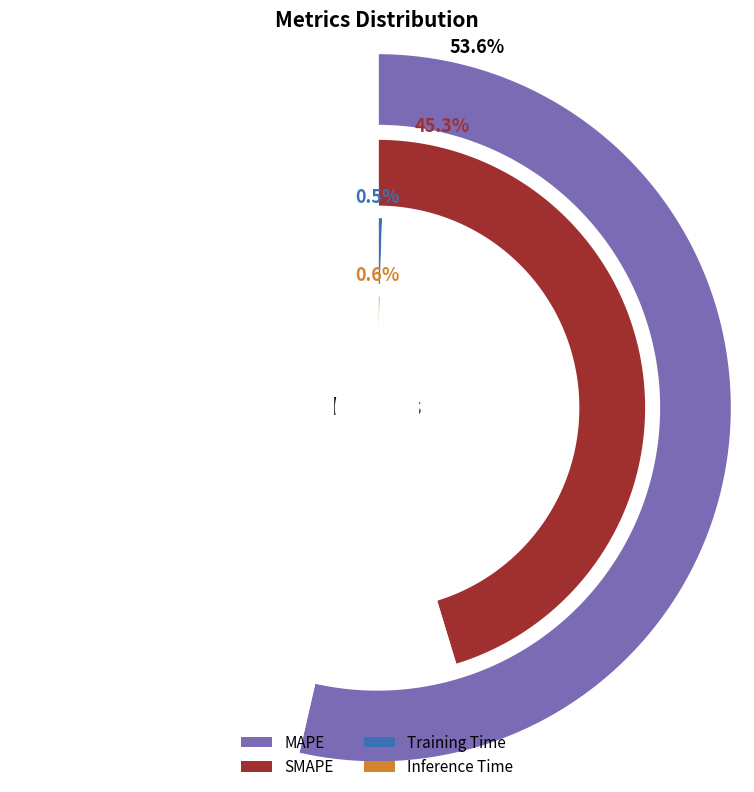

To the nearest percent, what is the difference between the largest and smallest slice percentages?

53%